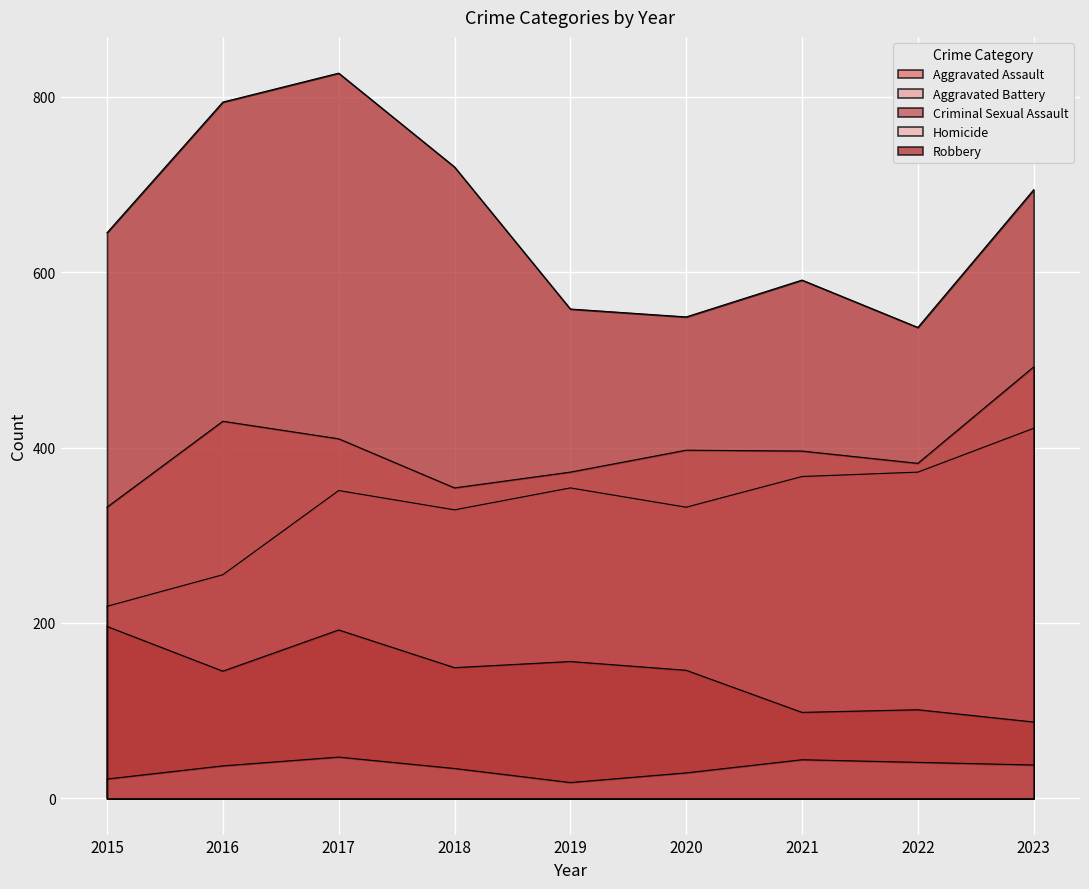

What is the difference between the Aggravated Assault values at 2018 and 2020?

3